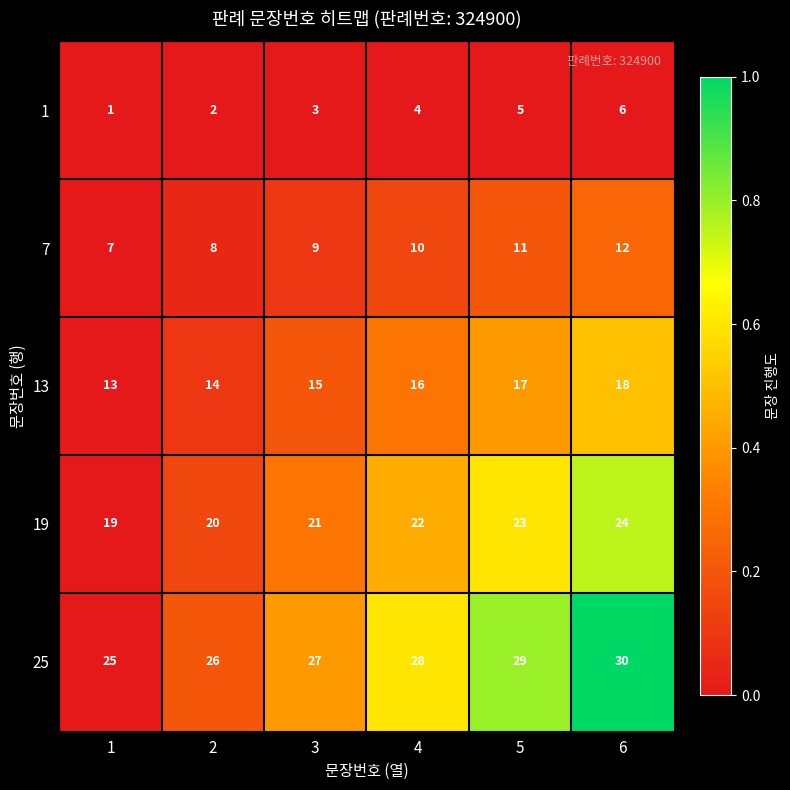

Which category has the highest value across all series?

6